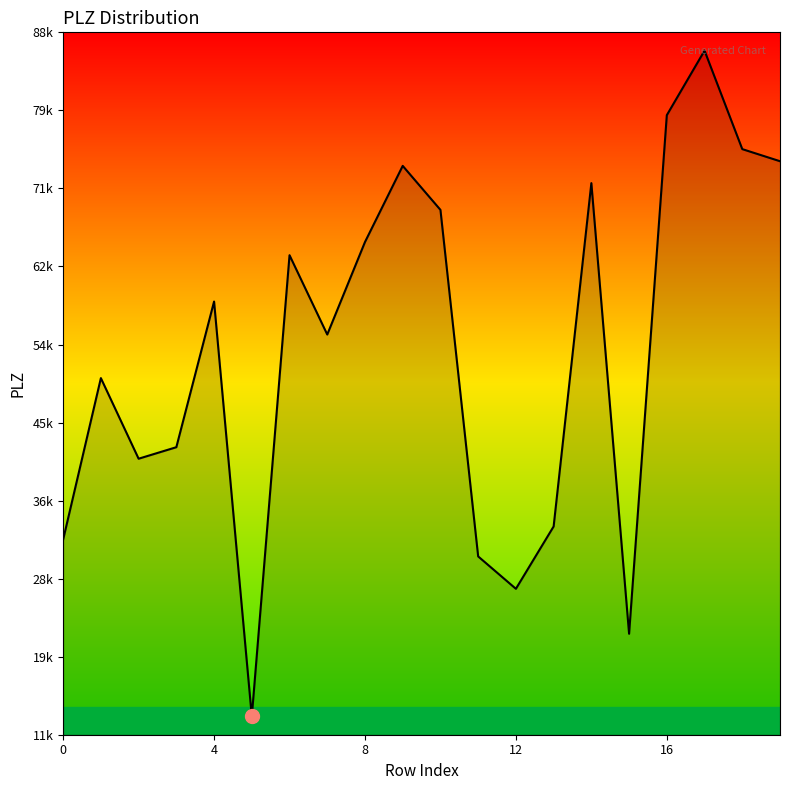

Does the chart display data point markers on the line(s)?

No